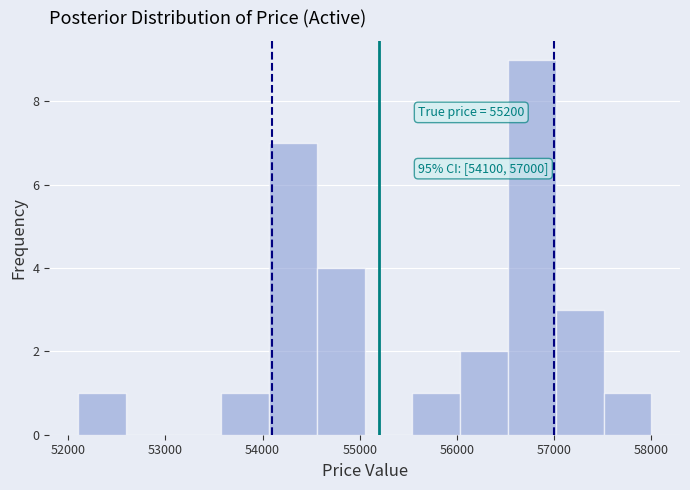

Over which range of the x-axis is the bar tallest?

56500 to 57000